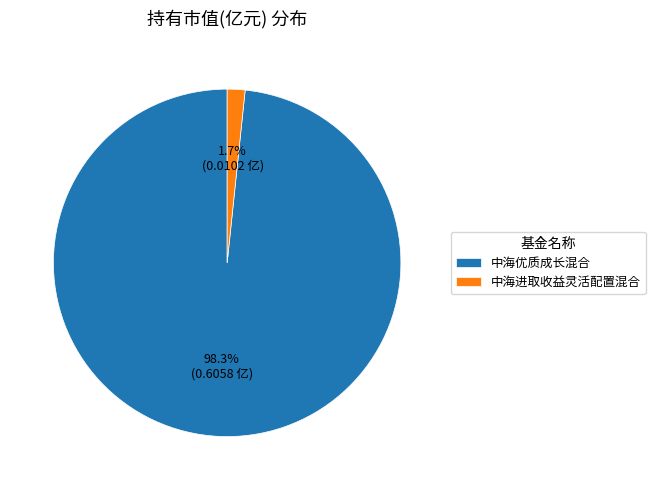

Count the number of slices in the pie.

2